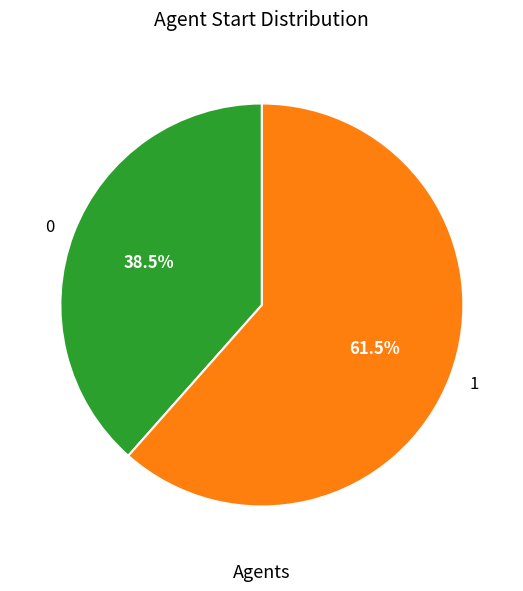

Rank the categories by value from lowest to highest.

0, 1